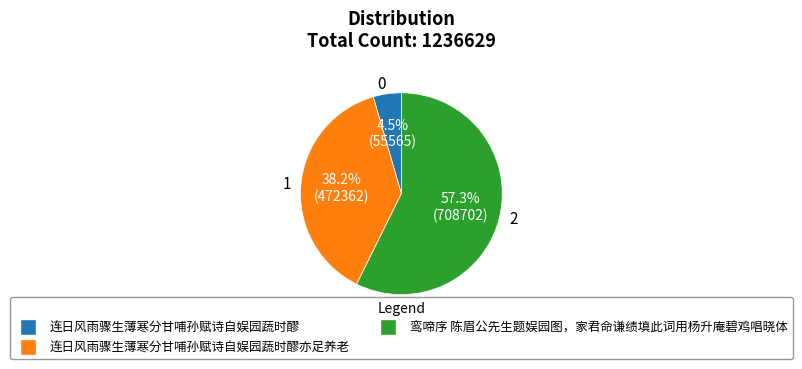

Which slice is the largest?

鸾啼序 陈眉公先生题娱园图，家君命谦绩填此词用杨升庵碧鸡唱晓体